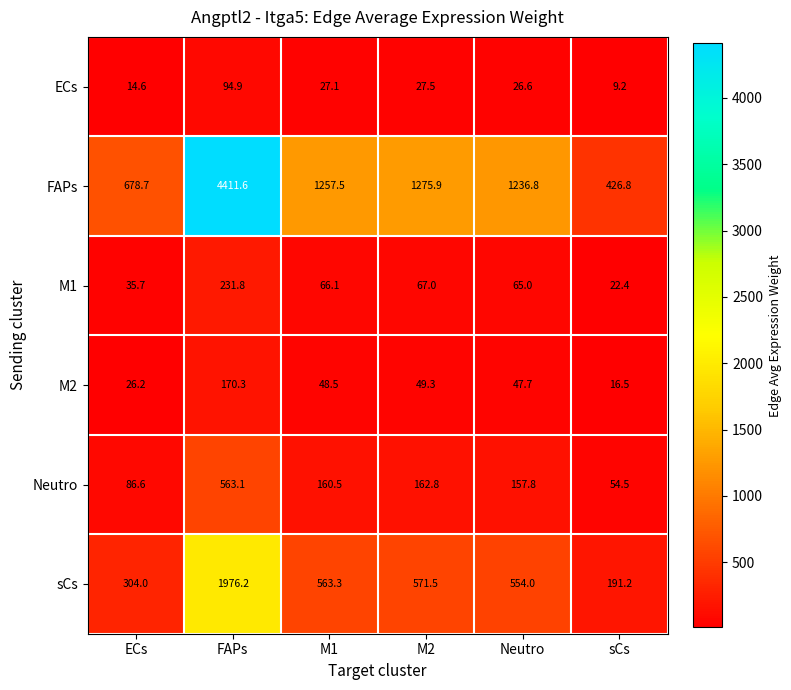

What is the difference between the highest and lowest values at M1?

1230.4